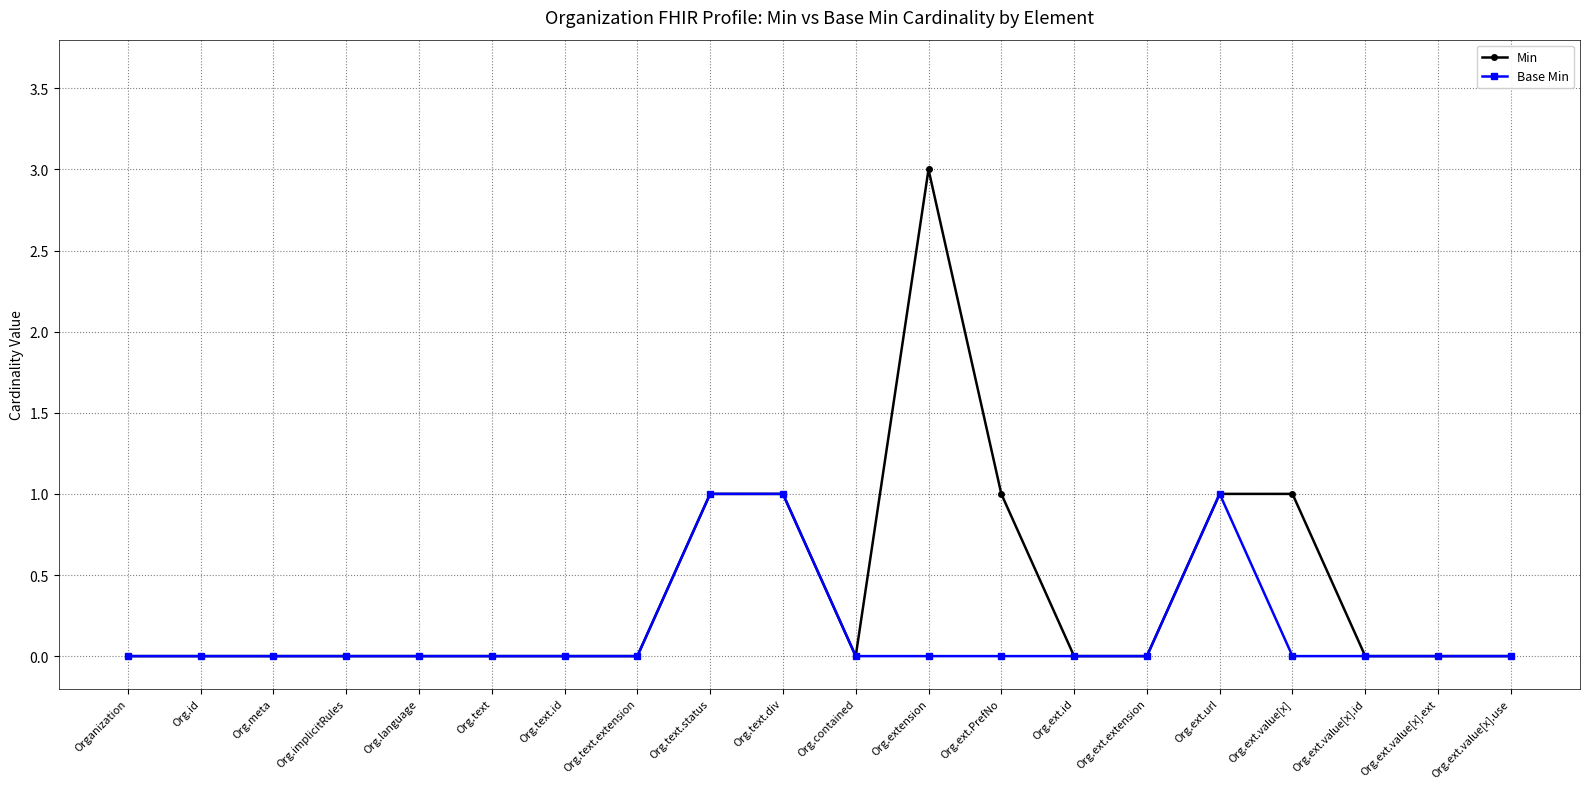

Rank the series by their average value, from highest to lowest.

Min, Base Min